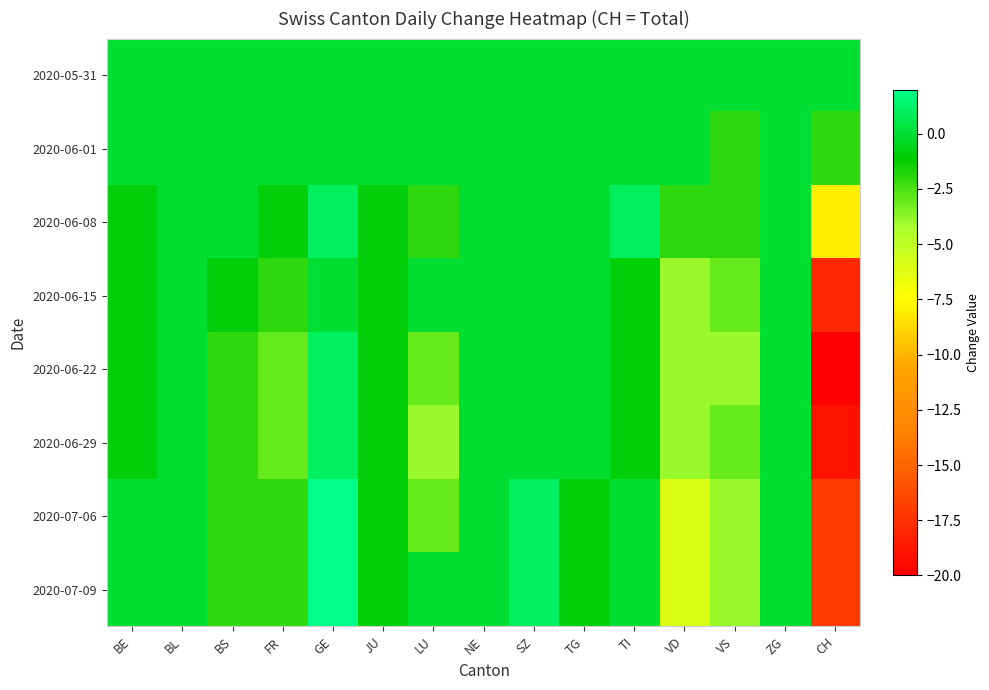

How many distinct data groups are displayed?

8